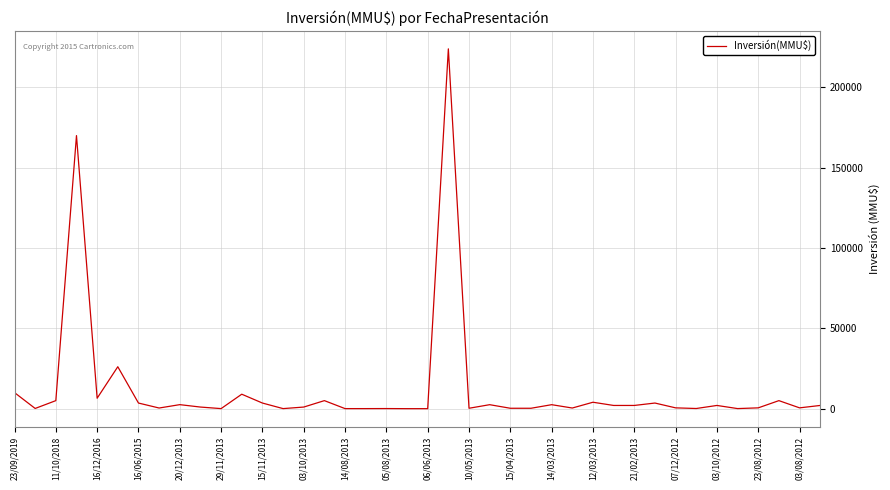

What is the maximum value shown in the chart?

224000